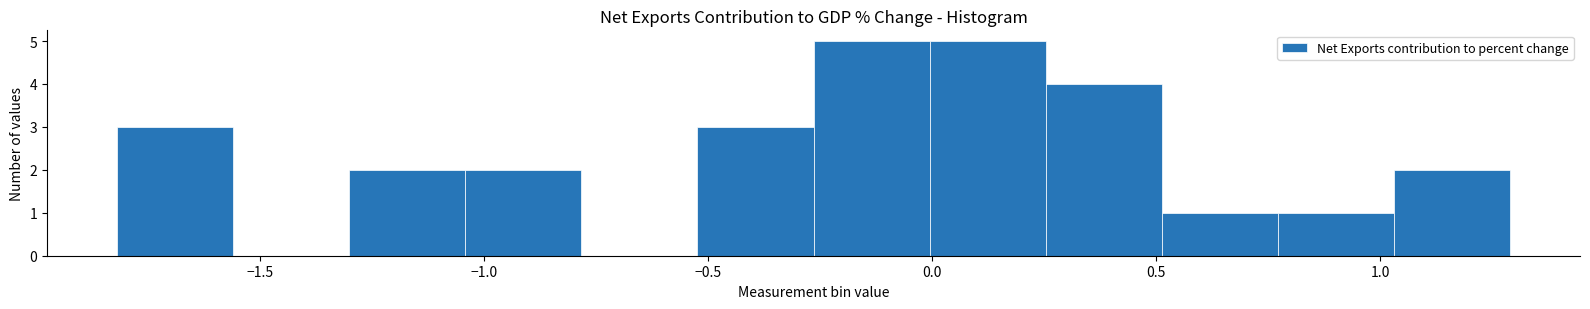

How tall is the bar that spans 0.75 to 1.05 on the x-axis? Neither the bar edges nor the heights are printed on the chart, so give them approximately, as read against the axes.

1